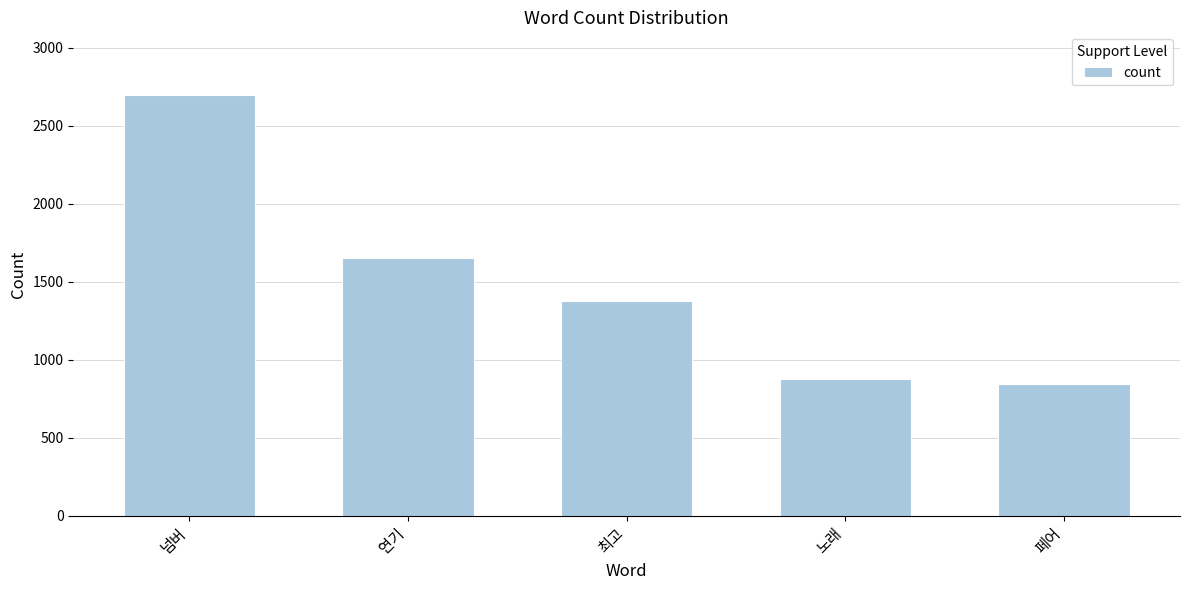

Where is the data nearest to the value 1769?

연기